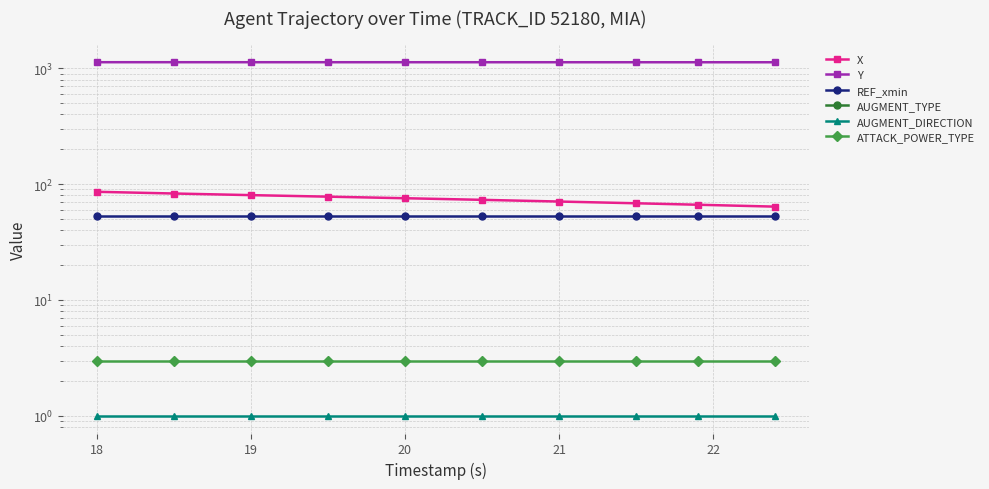

True or false: REF_xmin and ATTACK_POWER_TYPE cross at least once.

False